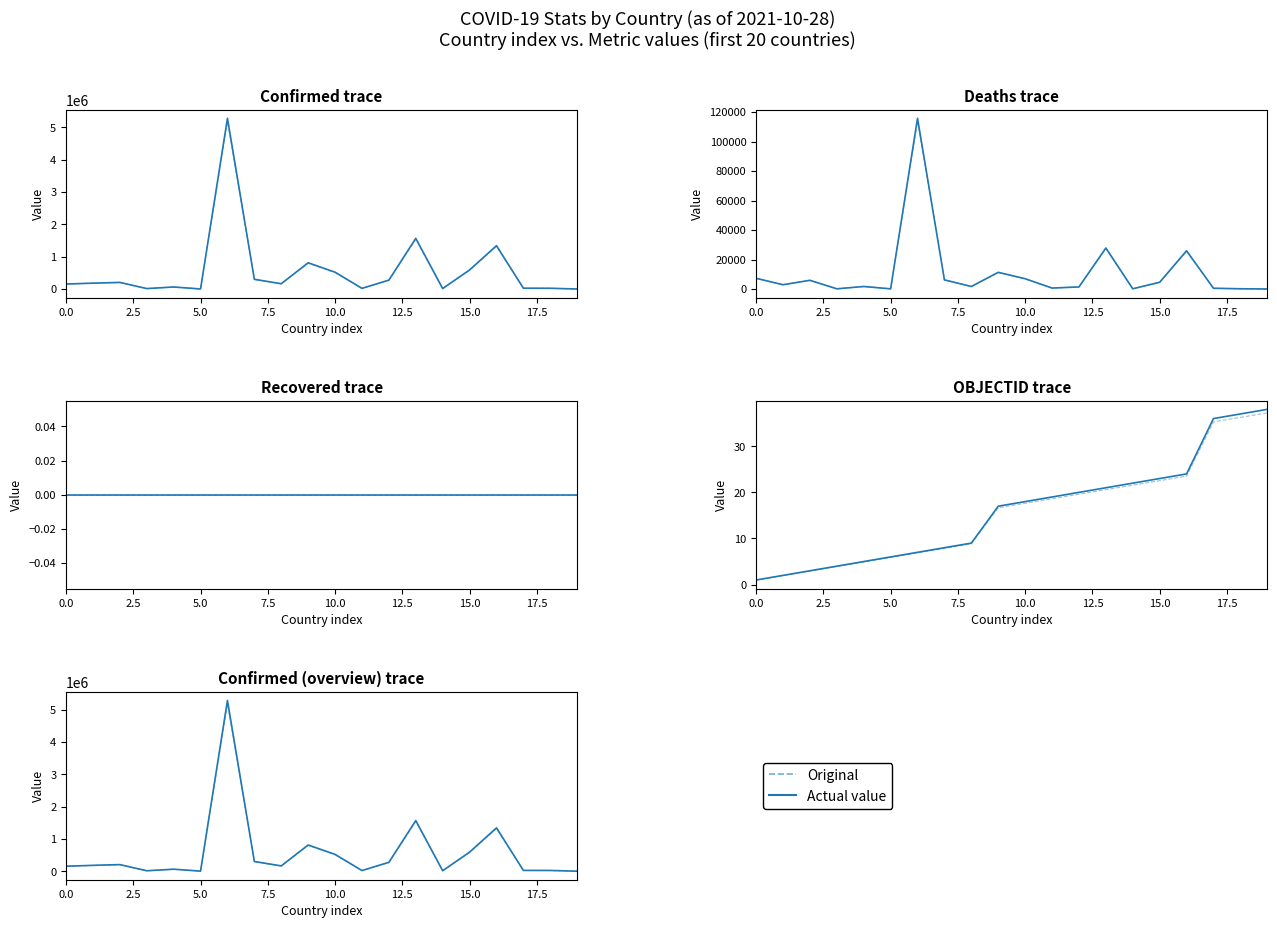

True or false: Actual value has a value of 352077.0 at 13.

False